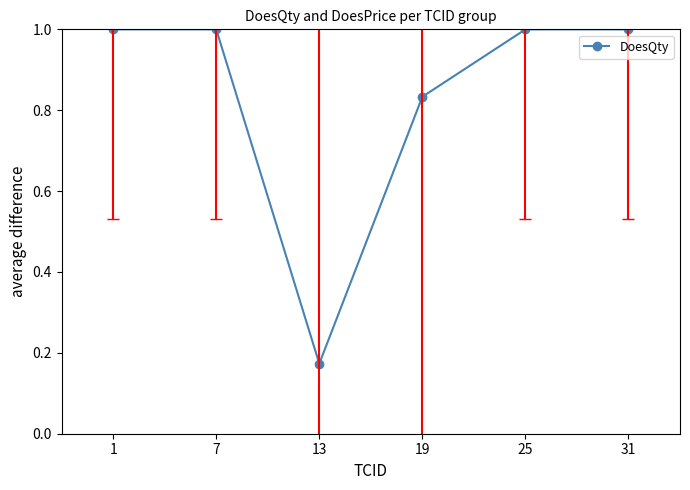

How many data points does each series have?

6